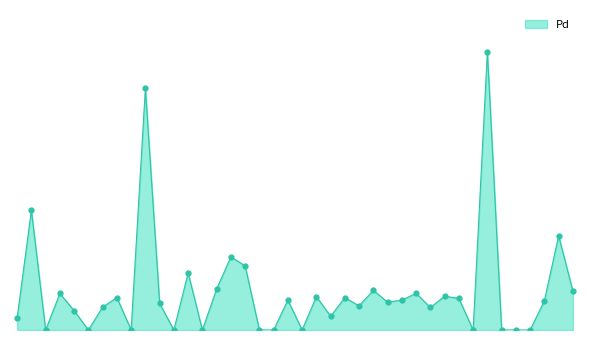

What is the sum of all values?

0.1